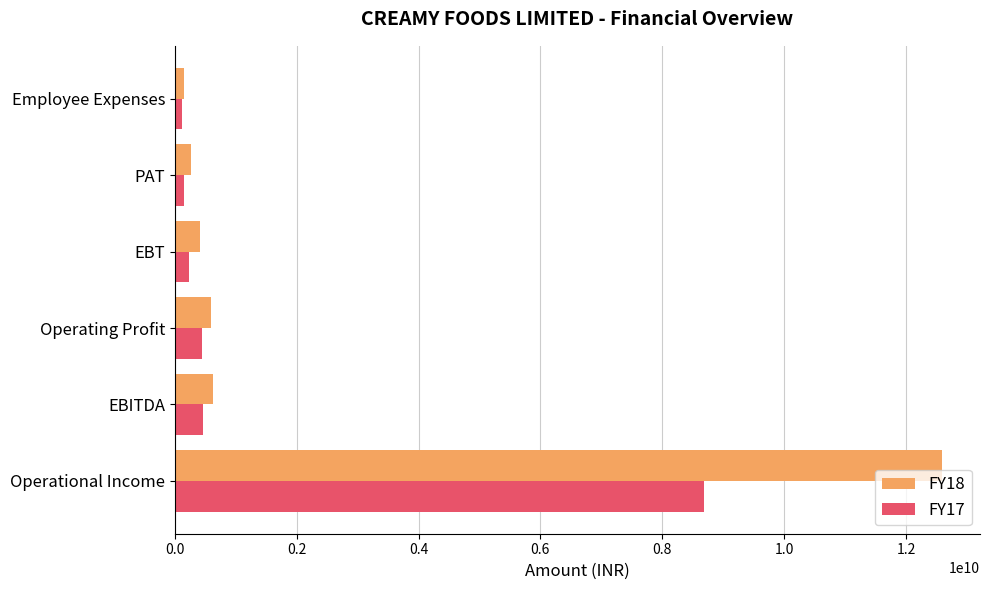

True or false: FY18 has a value of 595643575.9 at Operating Profit.

True